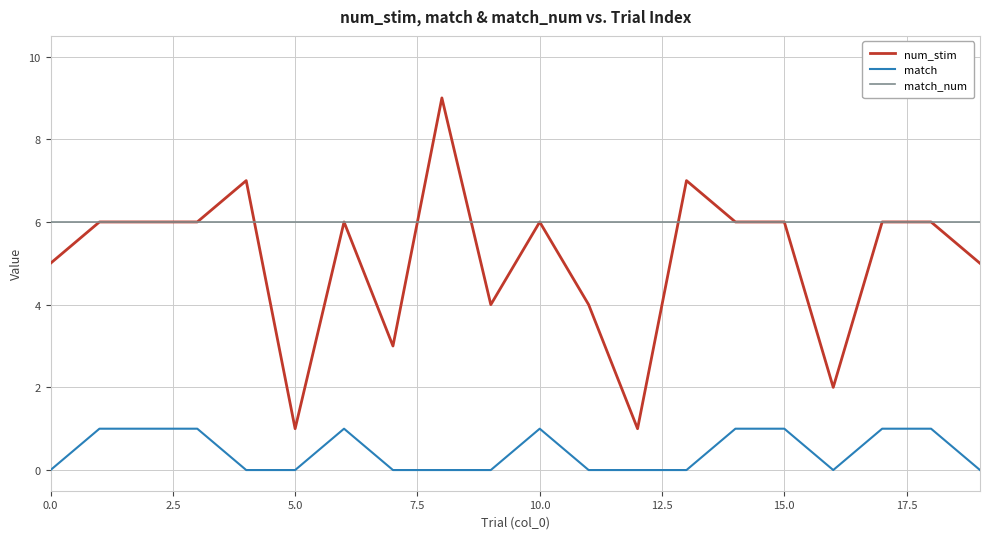

Which series has the widest spread of values?

num_stim